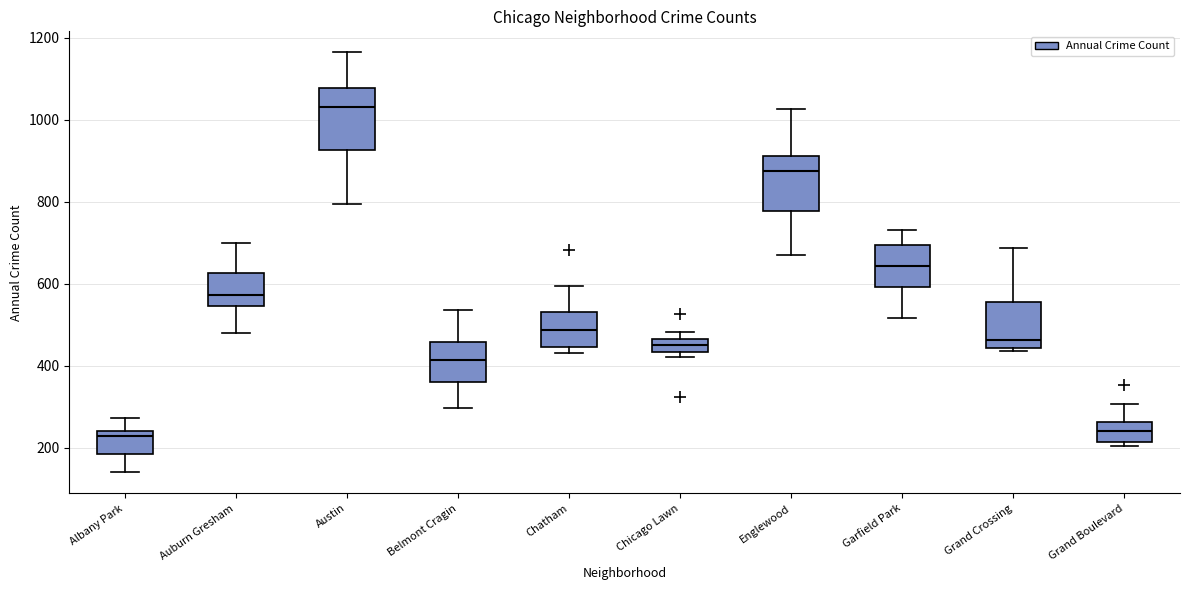

Reading left to right, read every box against the y-axis: the position of its median line, the range the box covers, and the ends of its whiskers. The values are not printed on the chart, so give them approximately, as read against the axis.

Albany Park: median 220, box 180 to 240, whiskers 140 to 280
Auburn Gresham: median 580, box 540 to 620, whiskers 480 to 700
Austin: median 1040, box 920 to 1080, whiskers 800 to 1160
Belmont Cragin: median 420, box 360 to 460, whiskers 300 to 540
Chatham: median 480, box 440 to 540, whiskers 440 (just below the box's lower edge) to 600
Chicago Lawn: median 460 (inside the box), box 440 to 460, whiskers 420 to 480
Englewood: median 880, box 780 to 920, whiskers 680 to 1020
Garfield Park: median 640, box 600 to 700, whiskers 520 to 740
Grand Crossing: median 460, box 440 to 560, whiskers 440 (just below the box's lower edge) to 680
Grand Boulevard: median 240, box 220 to 260, whiskers 200 to 300